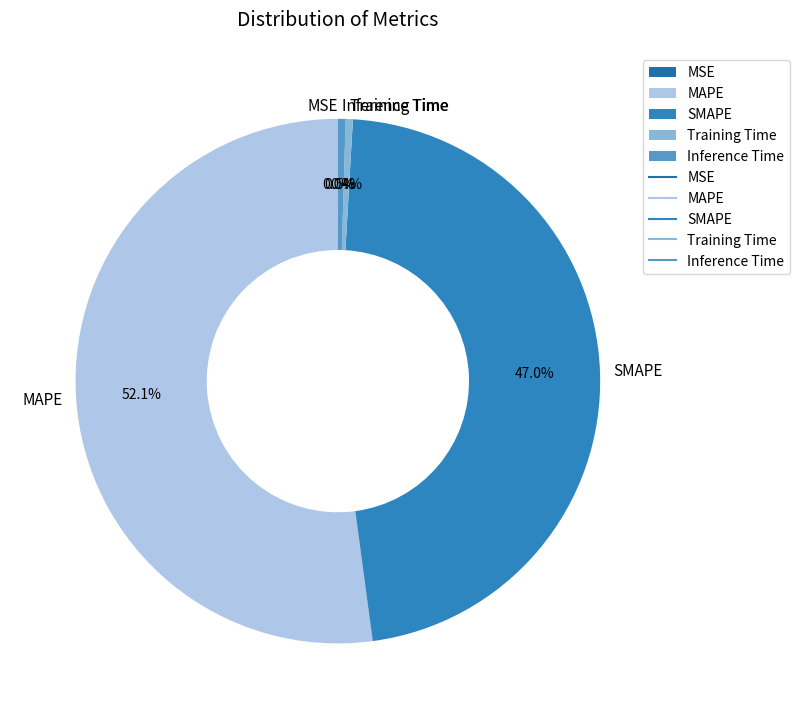

Which slice is the largest?

MAPE